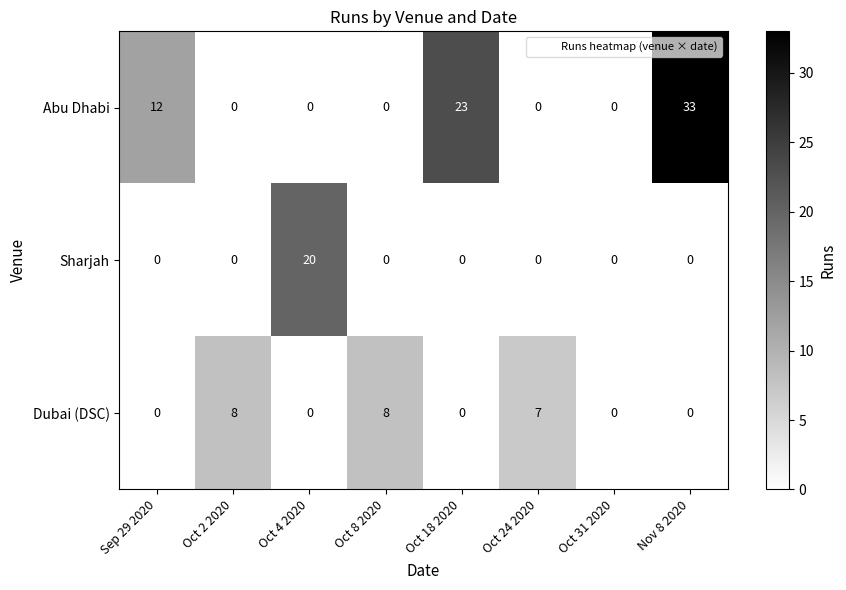

Which category has the highest value in the Sharjah series?

Oct 4 2020